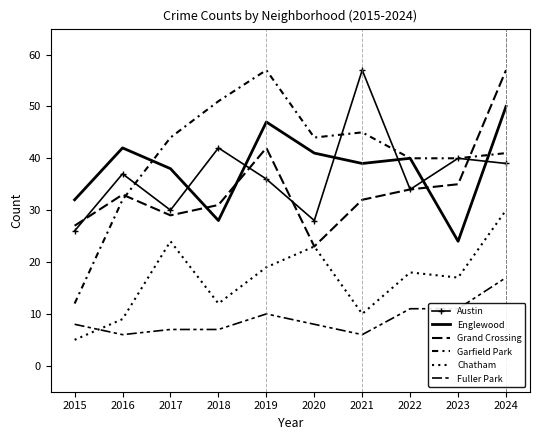

Rank the series at 2023 from highest to lowest value.

Austin, Garfield Park, Grand Crossing, Englewood, Chatham, Fuller Park